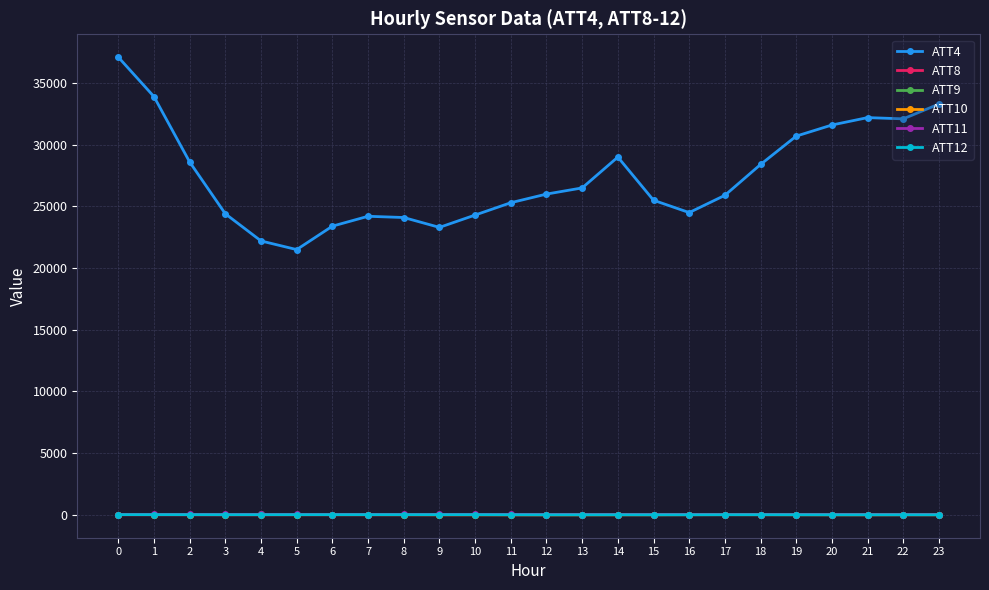

What is the greatest value displayed?

37100.0